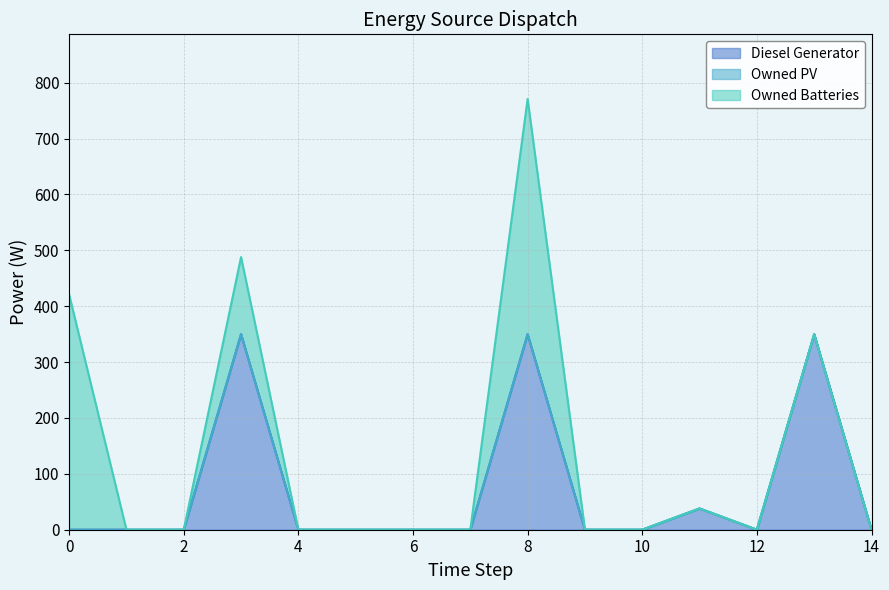

At how many categories does at least one series exceed 209?

4